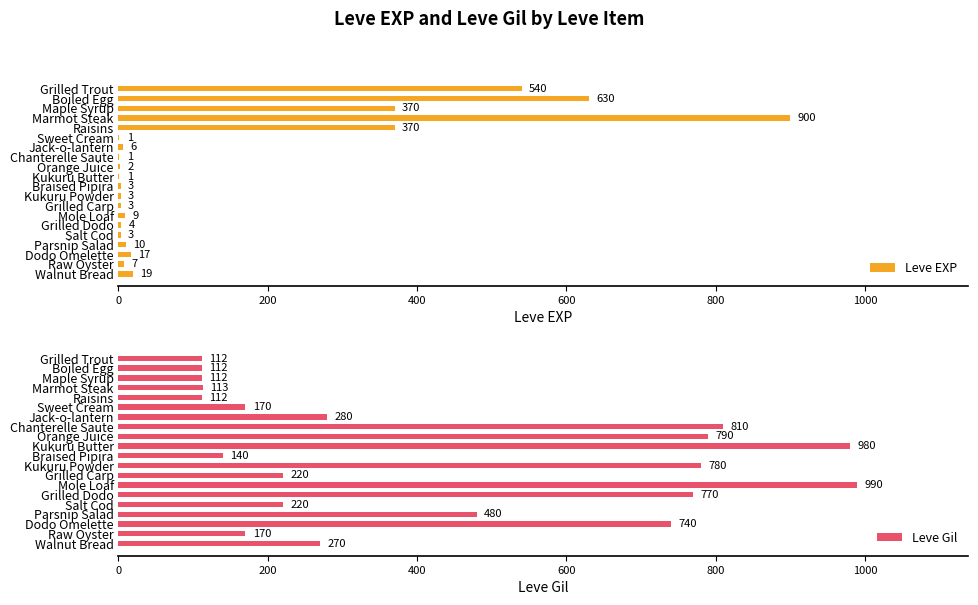

What is the difference between the Leve EXP values at Maple Syrup and Grilled Dodo?

366